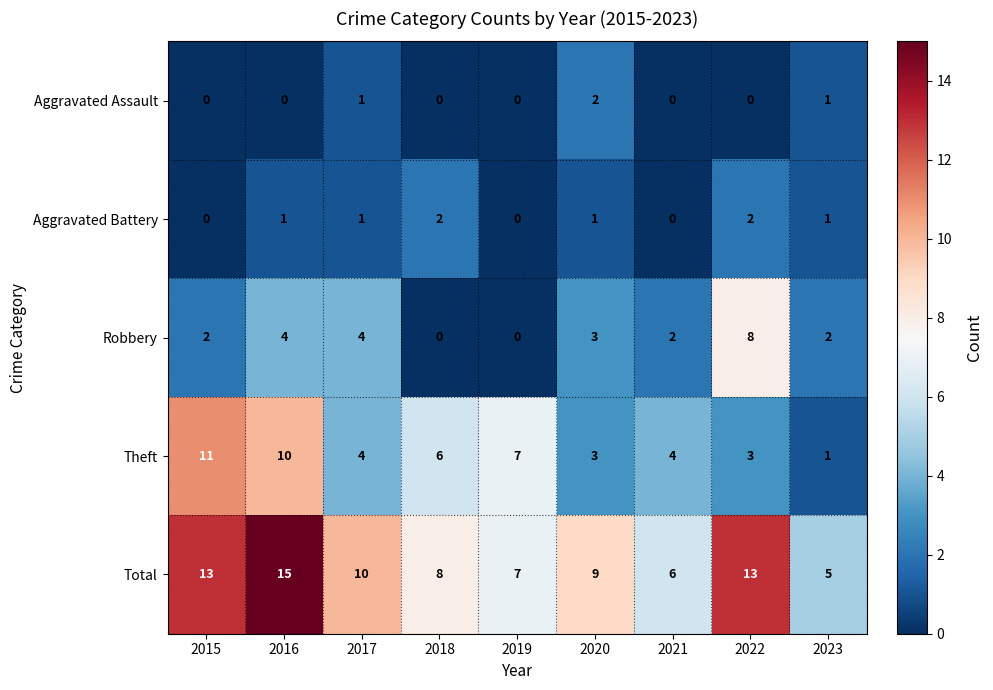

How many series are shown in this chart?

5